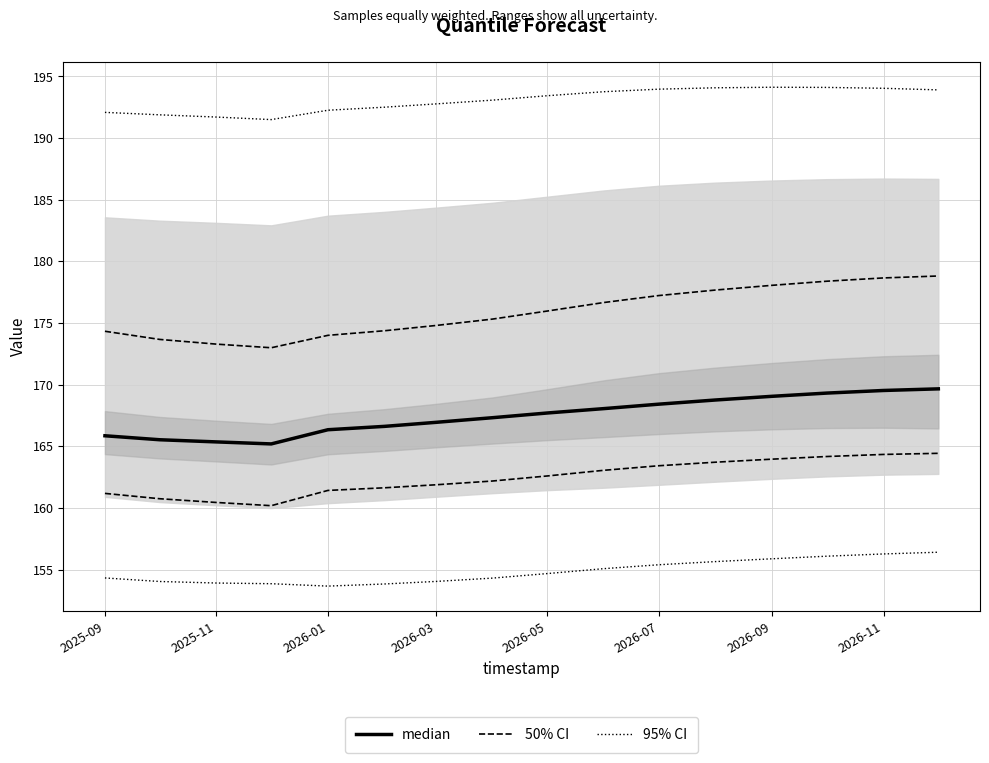

True or false: median and 95% CI intersect in this chart.

False